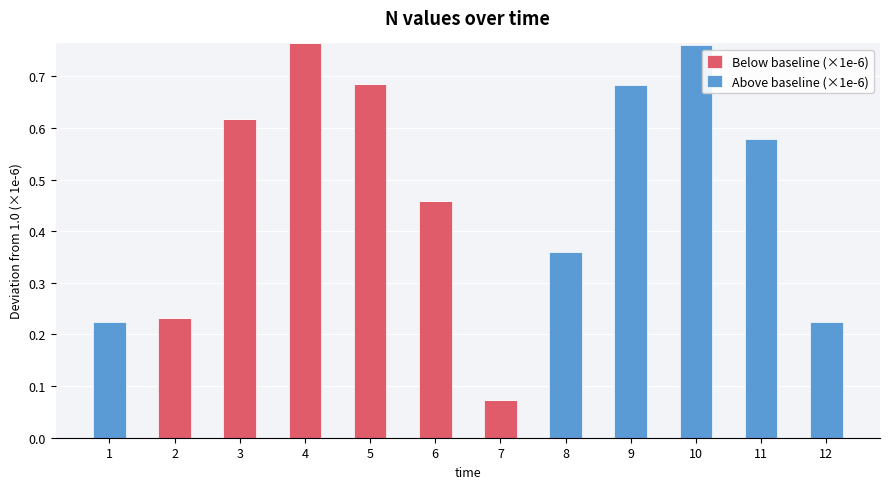

Does the chart contain stacked bars?

Yes